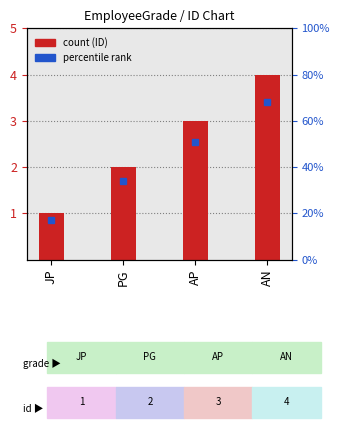

What is the label of the 3rd bar from the left?

AP